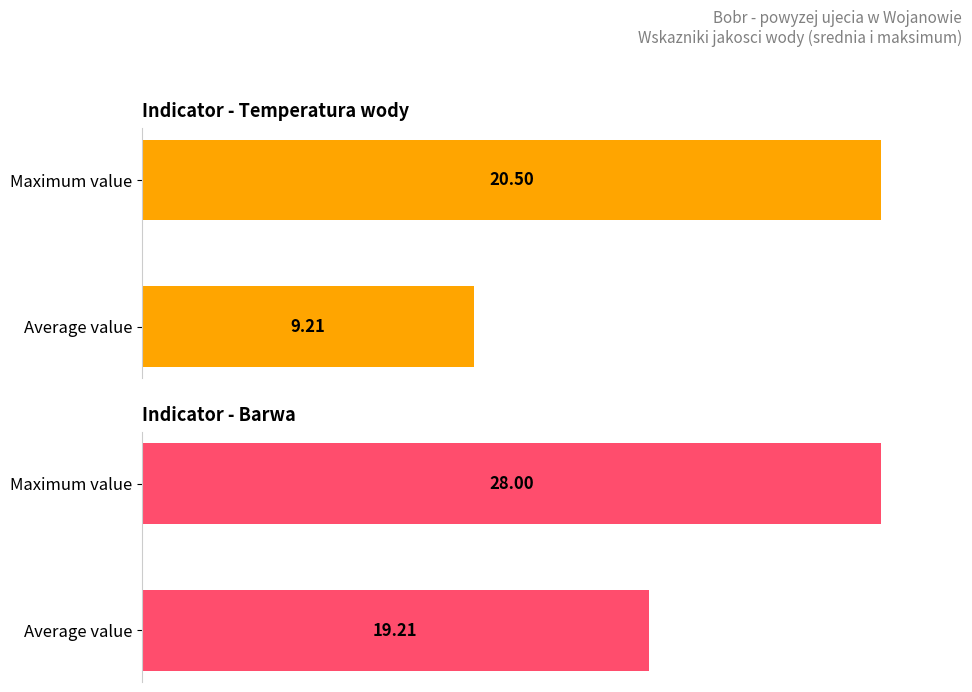

Rank the series at Maximum value from lowest to highest value.

Temperatura wody, Barwa